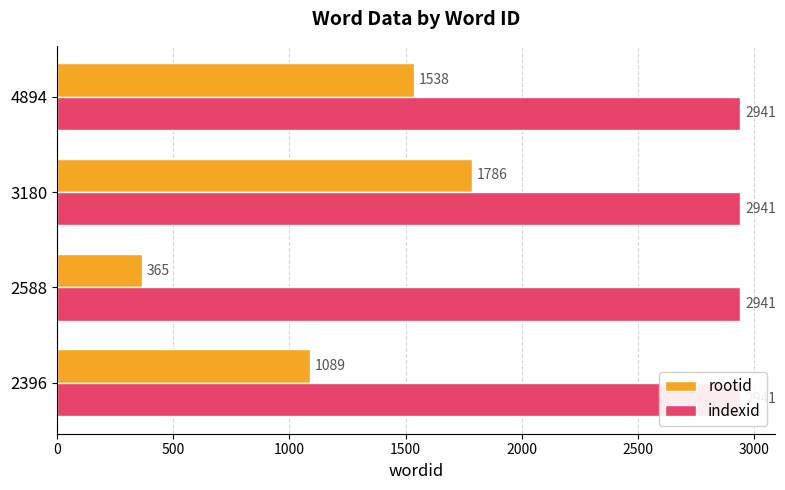

List the series in order of their peak value, highest first.

rootid, indexid